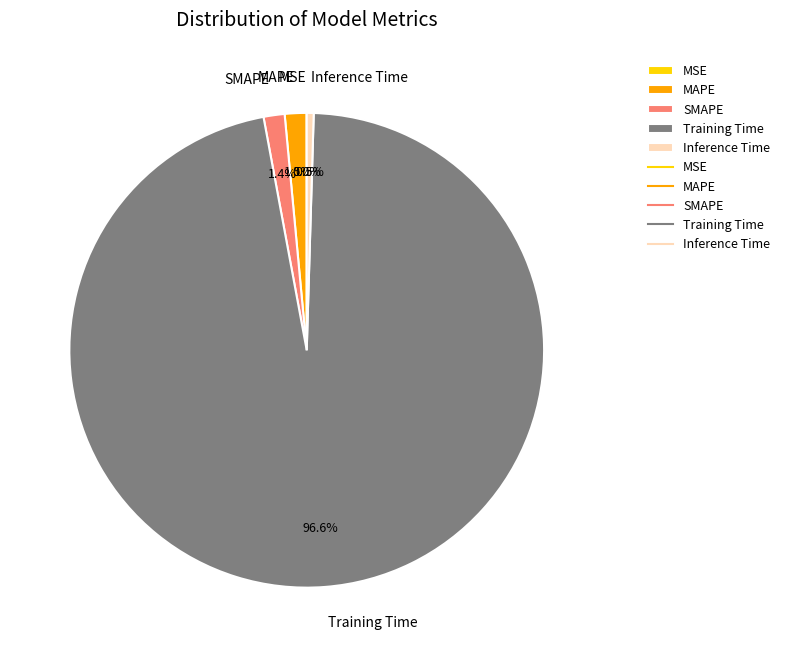

Which slice represents more than half of the pie?

Training Time